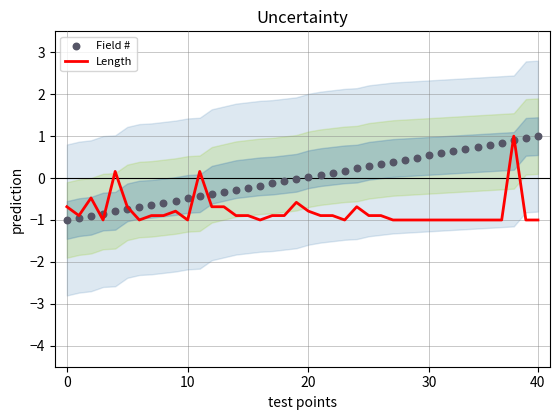

At how many categories does at least one series exceed 0?

22